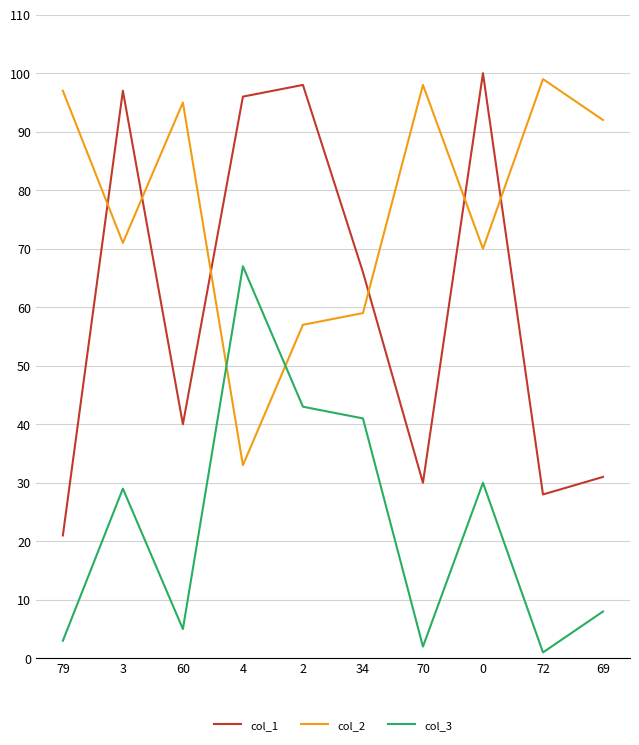

What is the sum of all col_3 values?

229